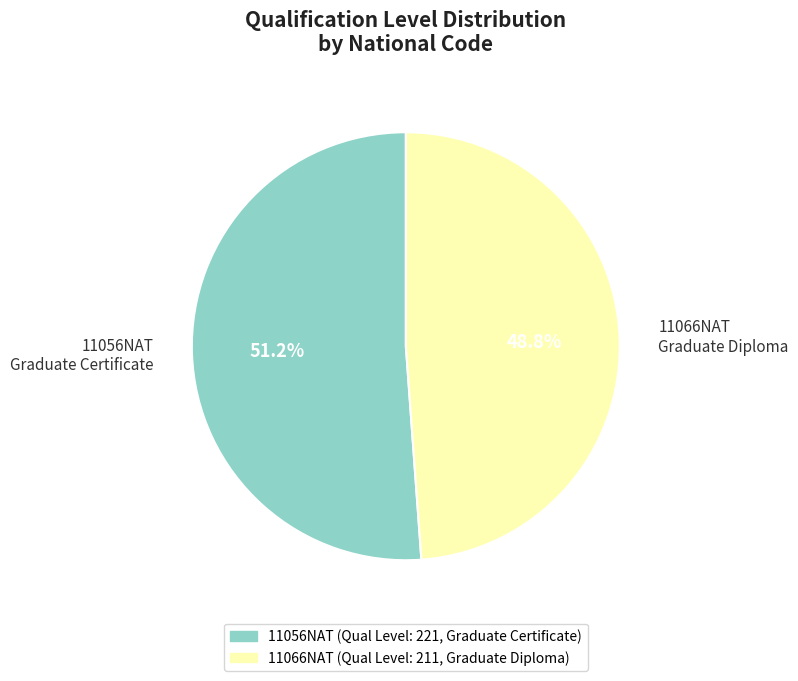

Rank the categories by value from lowest to highest.

11066NAT Graduate Diploma, 11056NAT Graduate Certificate